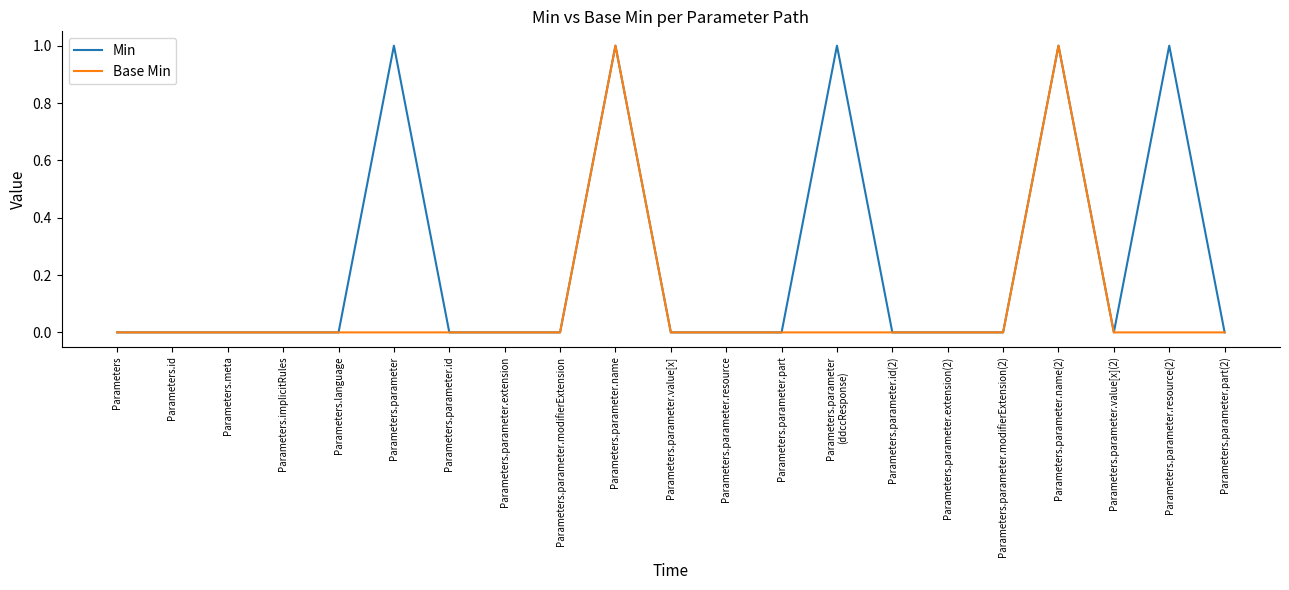

Is the value of Base Min at Parameters.parameter.name greater than the value of Min at Parameters.parameter.id(2)?

Yes